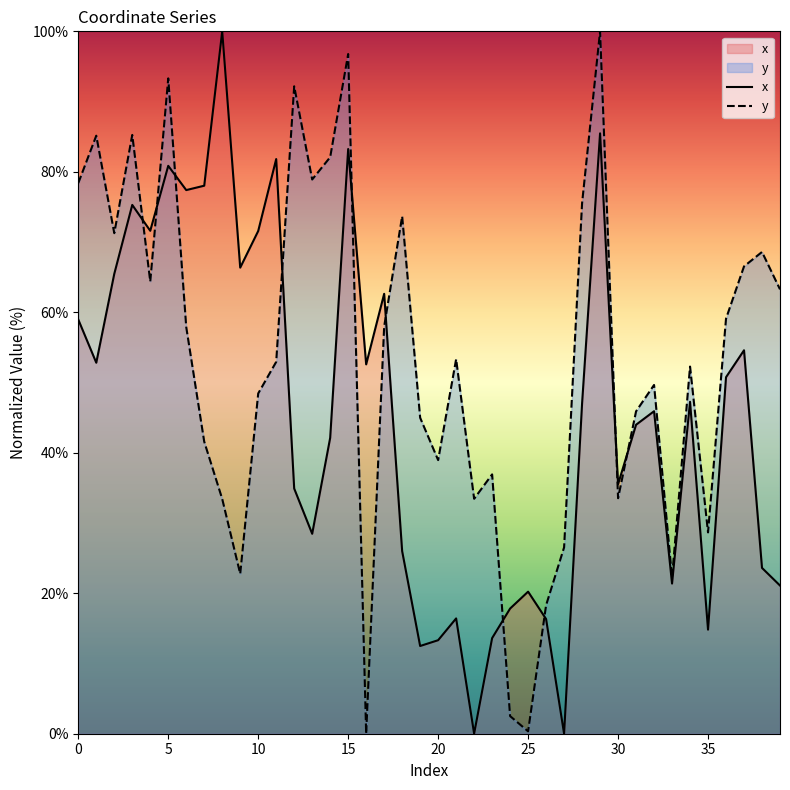

How many values in y are above zero?

39